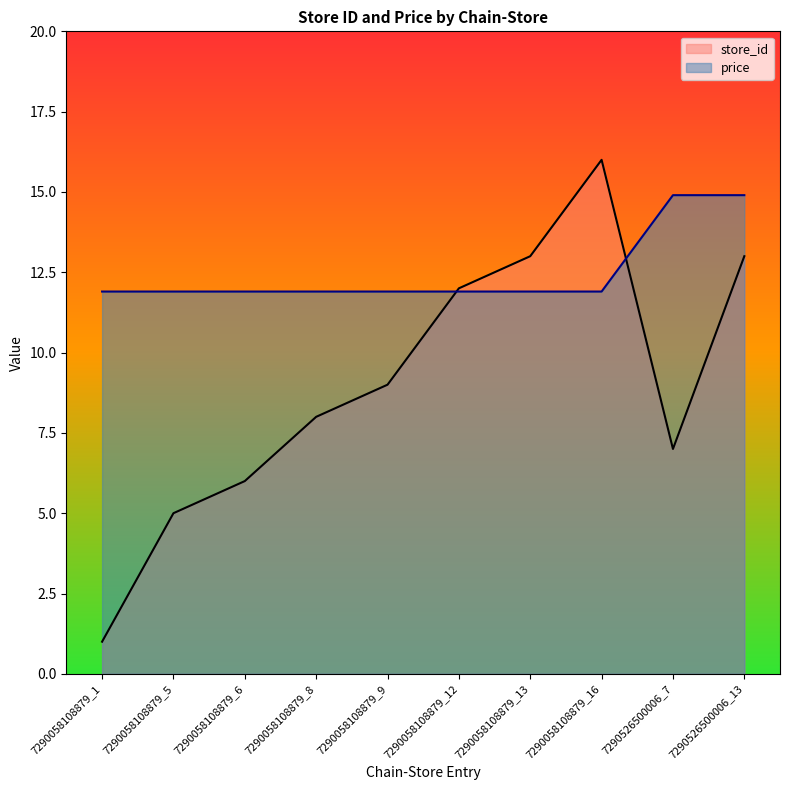

Rank the series by their maximum value, from highest to lowest.

store_id, price